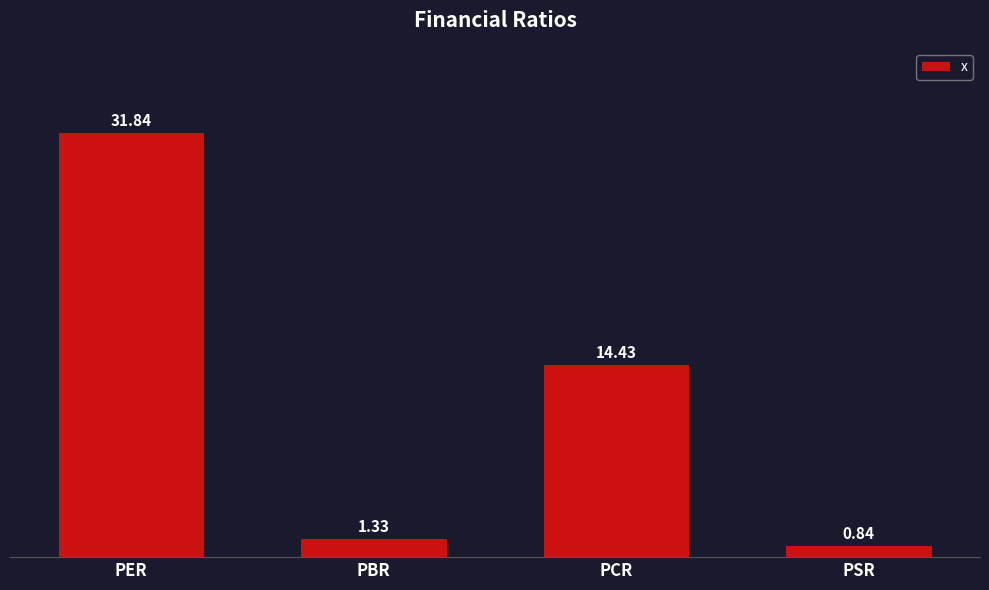

How many series are shown in this chart?

1